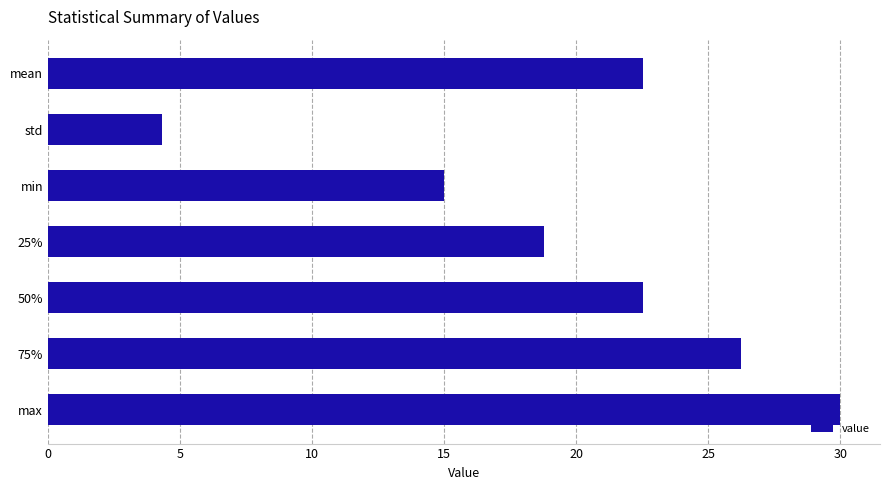

Does the chart contain any negative values?

No